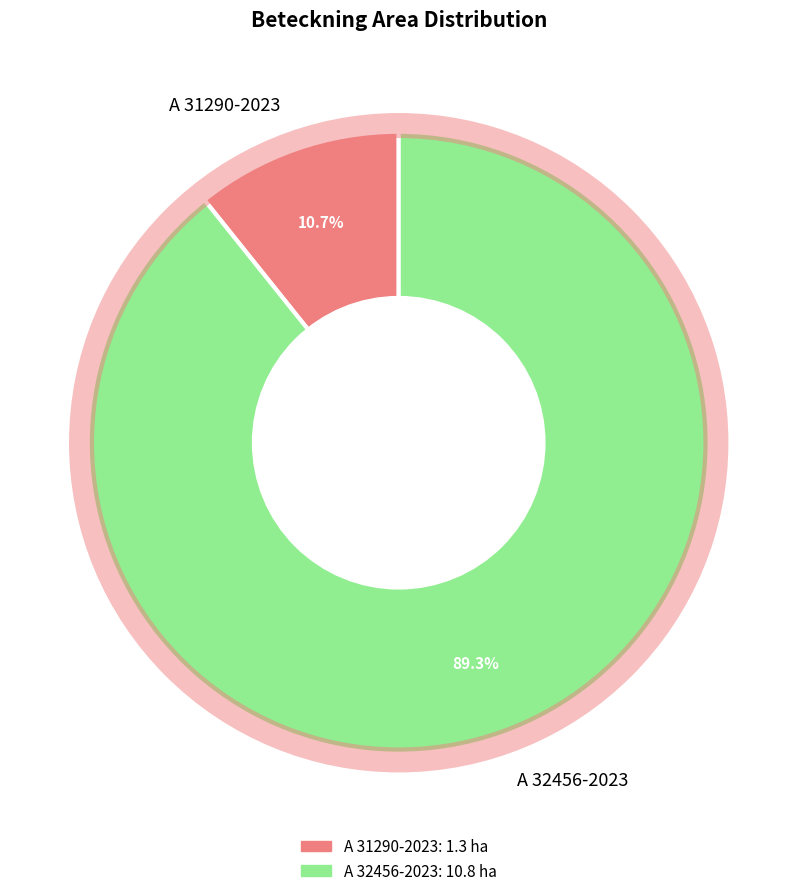

Which has a higher value, A 31290-2023 or A 32456-2023?

A 32456-2023